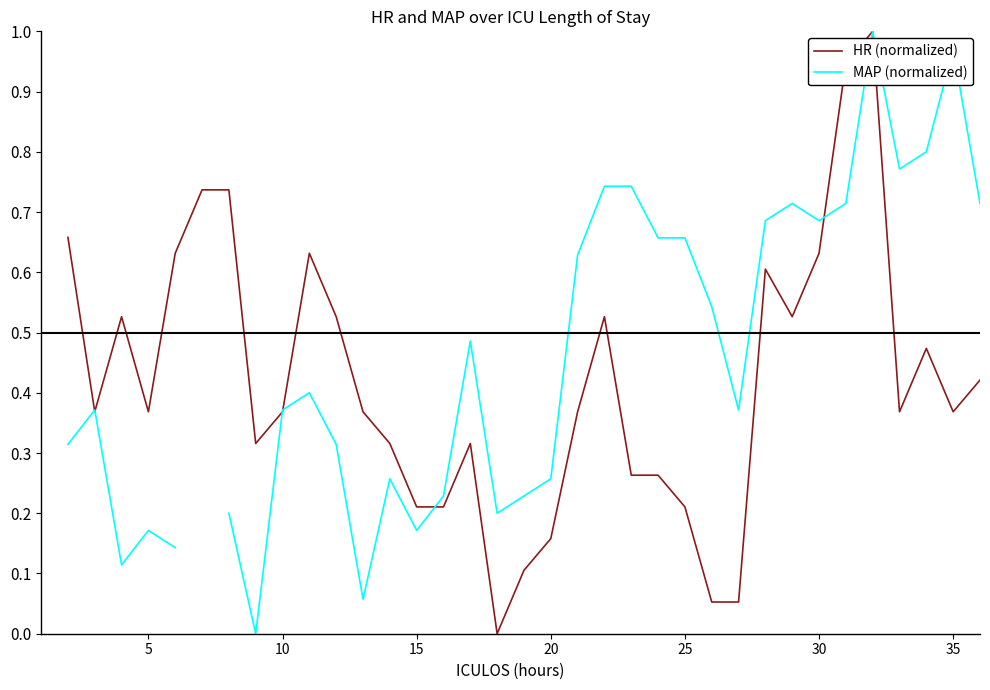

What are all the series names shown in the legend?

HR (normalized), MAP (normalized)